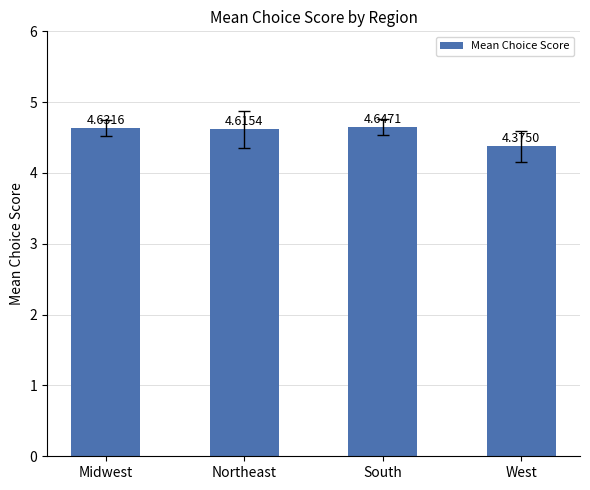

Which has a higher value, Midwest or West?

Midwest